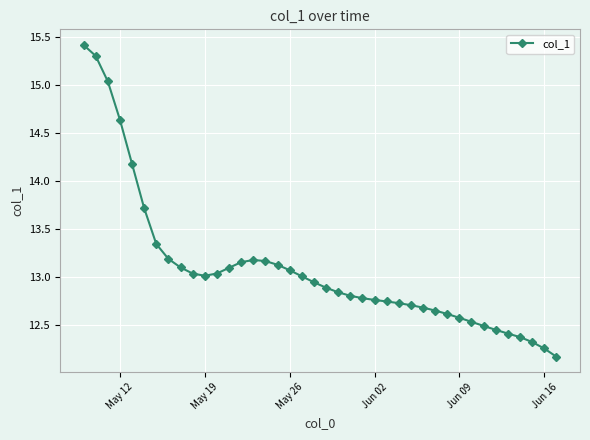

What is the sum of all values?

523.5